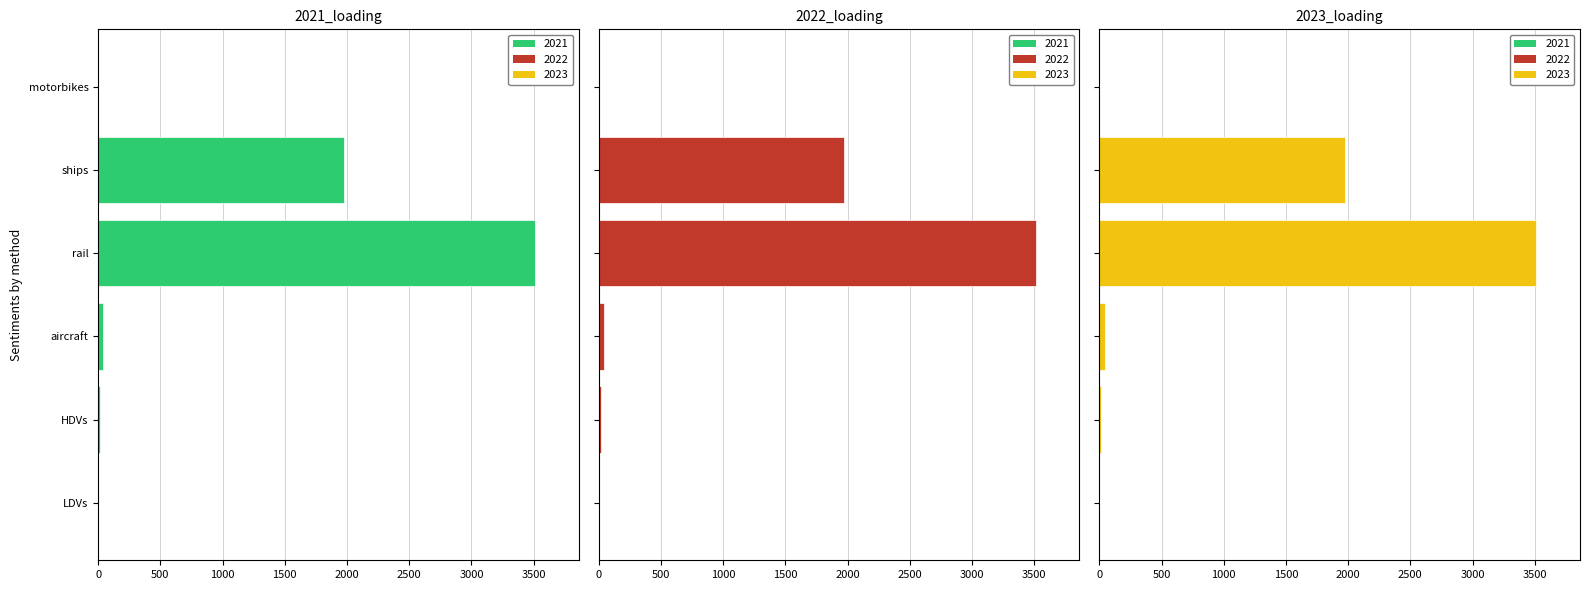

What is the maximum value for 2023?

3512.4